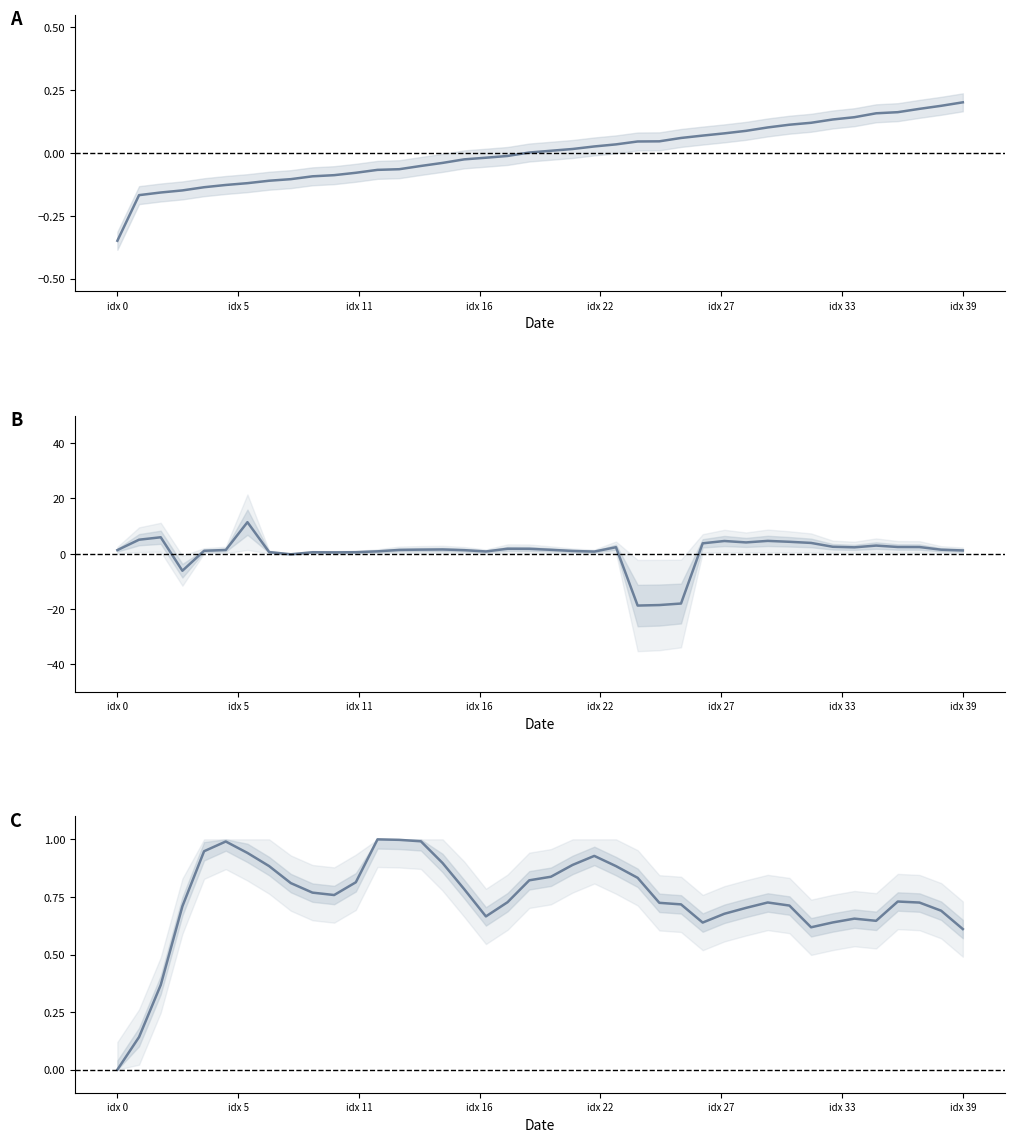

What is the sum of the antenna orientation norm values at 35 and 12?

1.6